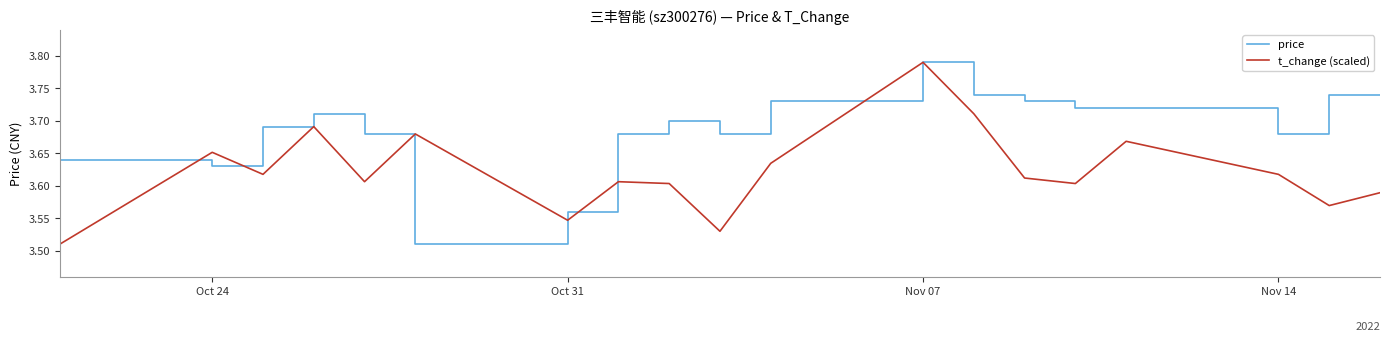

Which series has the largest total across all categories?

price